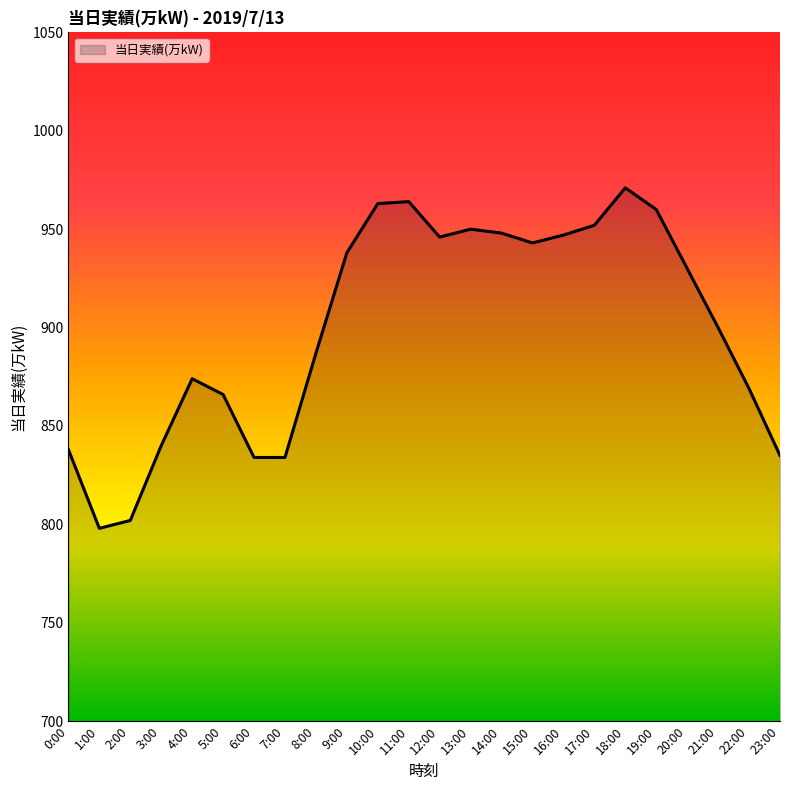

The value at 8:00 is 887. True or false?

True